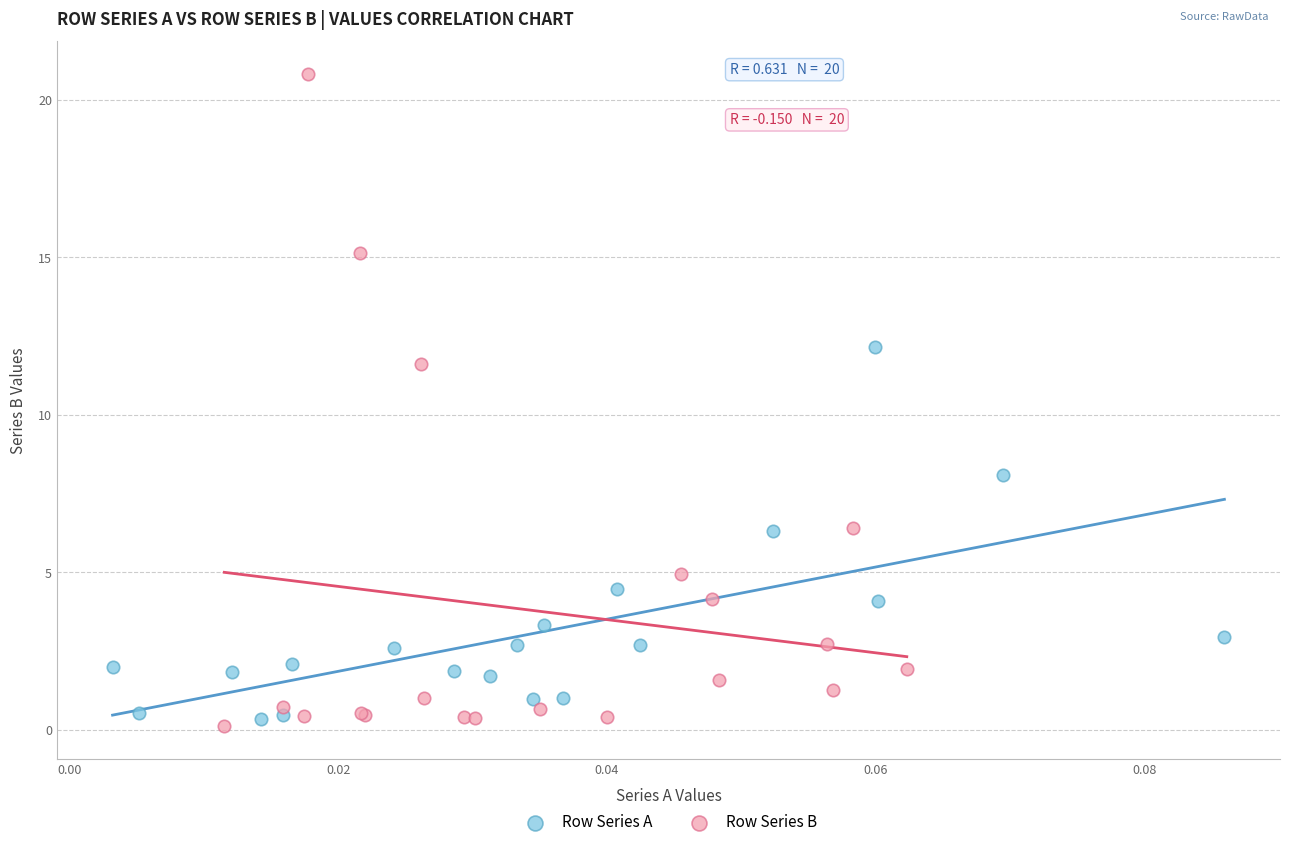

What are all the series names shown in the legend?

Row Series A, Row Series B